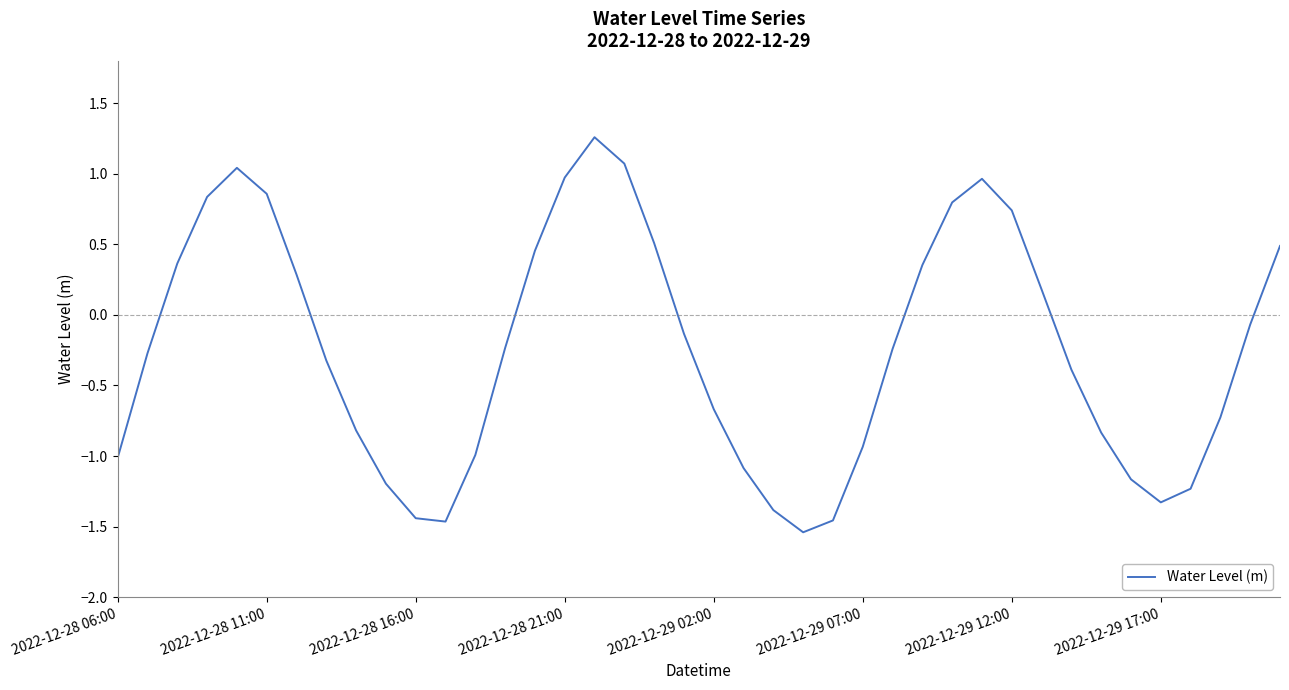

What is the maximum value shown in the chart?

1.3